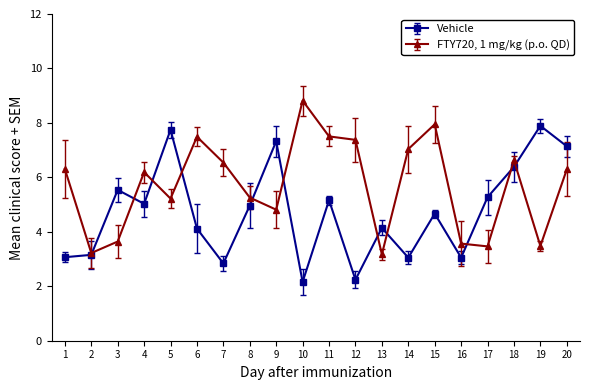

Where is the first local maximum for FTY720, 1 mg/kg (p.o. QD)?

4